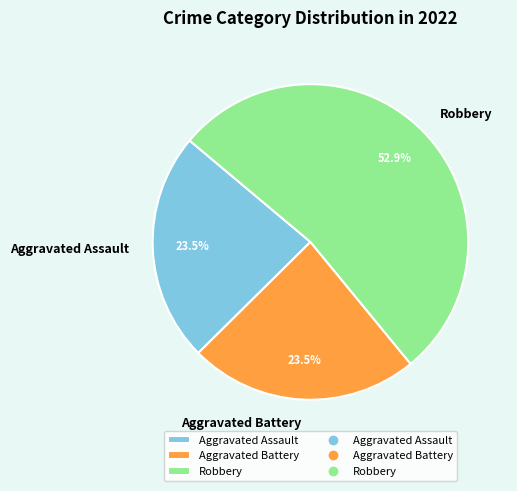

What is the largest slice in the pie chart?

Robbery